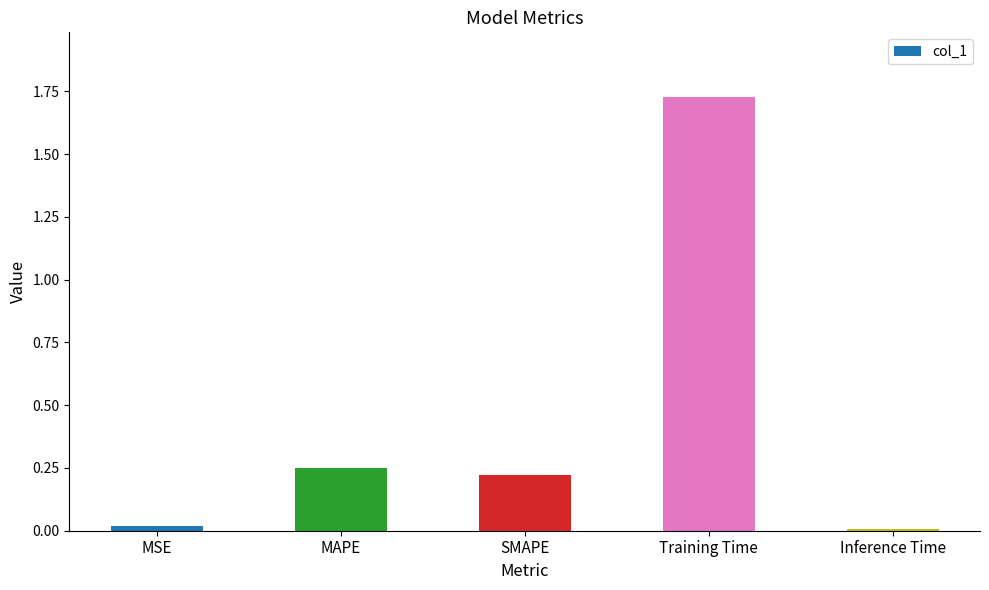

Which has a higher value, Inference Time or SMAPE?

SMAPE